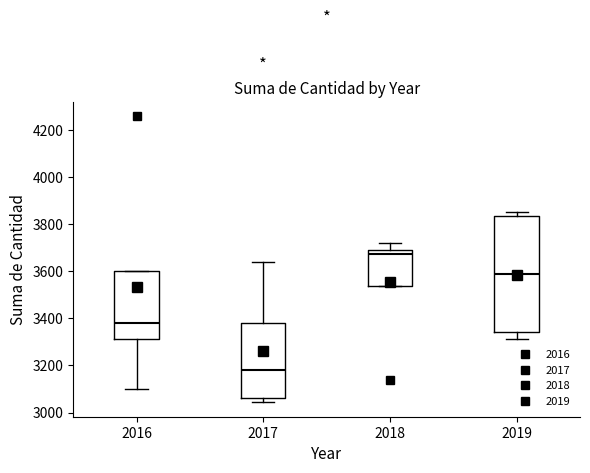

Reading left to right, read every box against the y-axis: the position of its median line, the range the box covers, and the ends of its whiskers. The values are not printed on the chart, so give them approximately, as read against the axis.

2016: median 3380, box 3320 to 3600, whiskers 3100 to 3600
2017: median 3180, box 3060 to 3380, whiskers 3040 to 3640
2018: median 3680, box 3540 to 3700, whiskers 3540 to 3720
2019: median 3600, box 3340 to 3840, whiskers 3320 to 3860